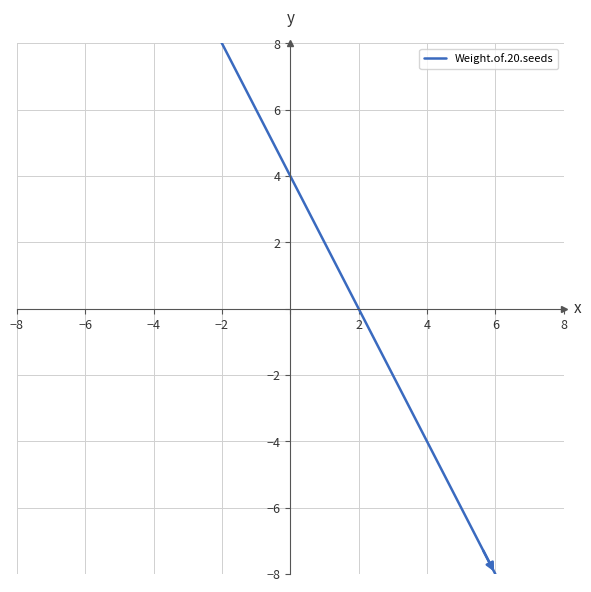

What is the smallest value displayed?

-8.0